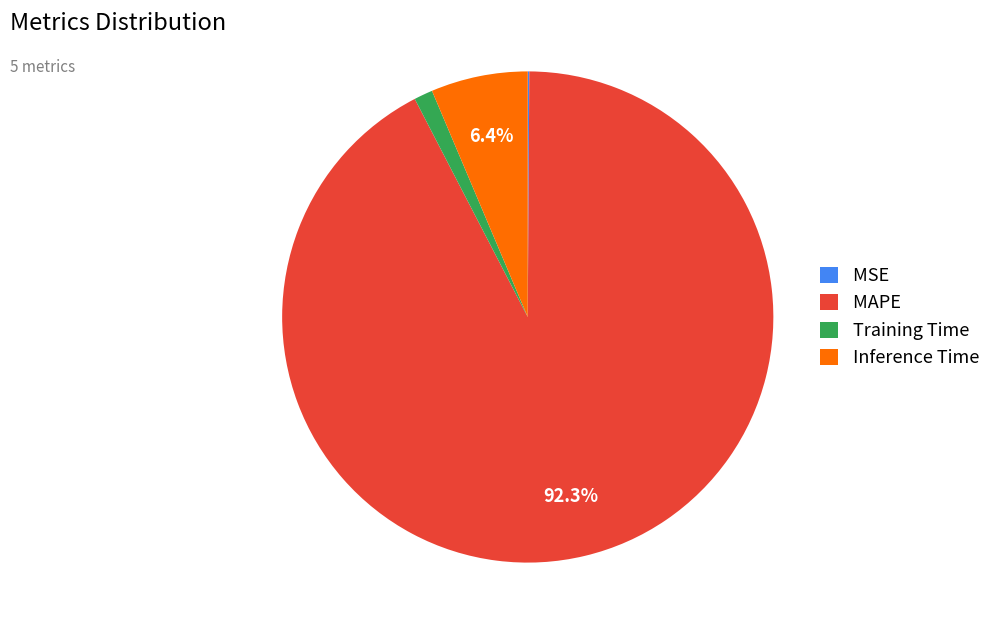

Does MAPE represent more than half of the total?

Yes